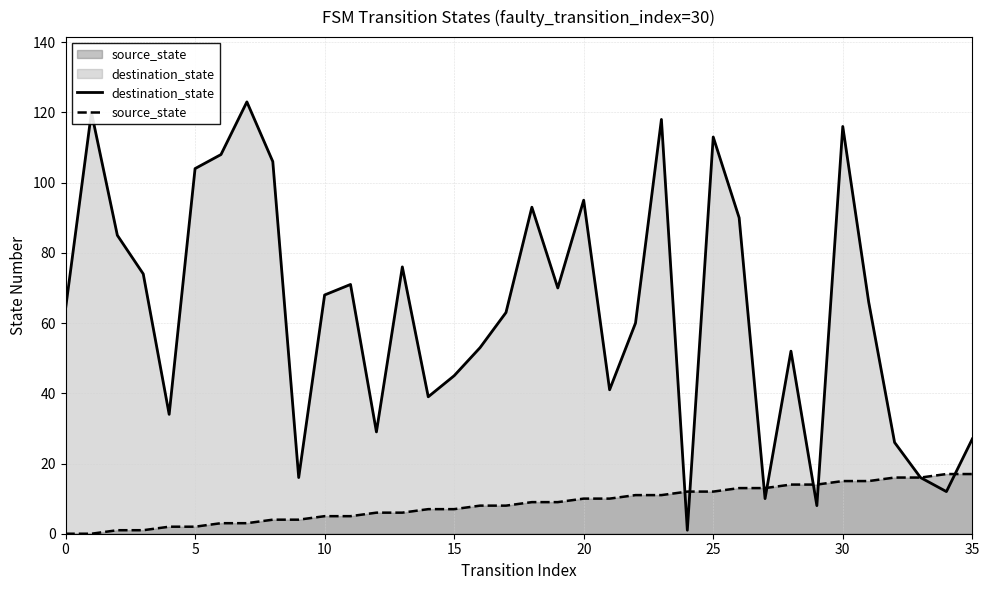

Reading left to right, extract all data points from this chart.

destination_state: 64	120	85	74	34	104	108	123	106	16	68	71	29	76	39	45	53	63	93	70	95	41	60	118	1	113	90	10	52	8	116	66	26	16	12	27
source_state: 0	0	1	1	2	2	3	3	4	4	5	5	6	6	7	7	8	8	9	9	10	10	11	11	12	12	13	13	14	14	15	15	16	16	17	17